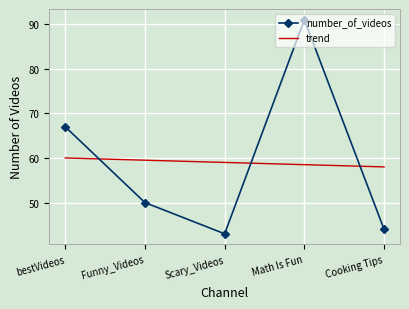

Approximately how many times larger is the value at Math Is Fun compared to Funny_Videos?

1.8